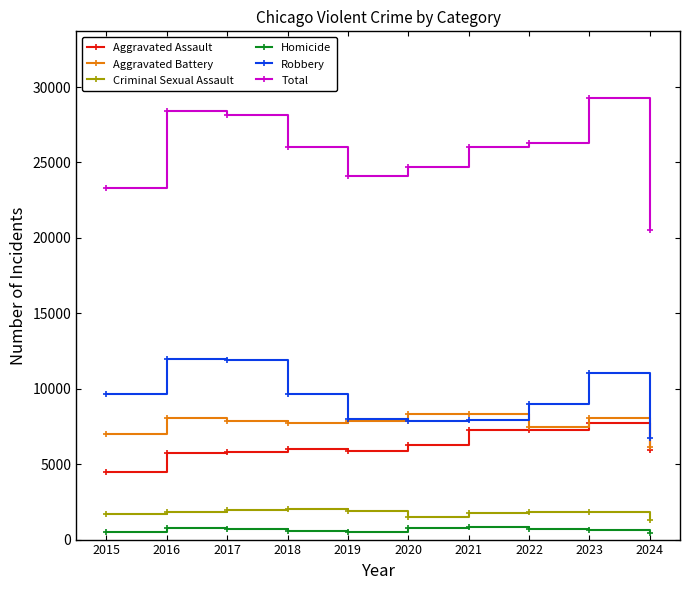

What is the difference between the highest and lowest values at 2020?

23930